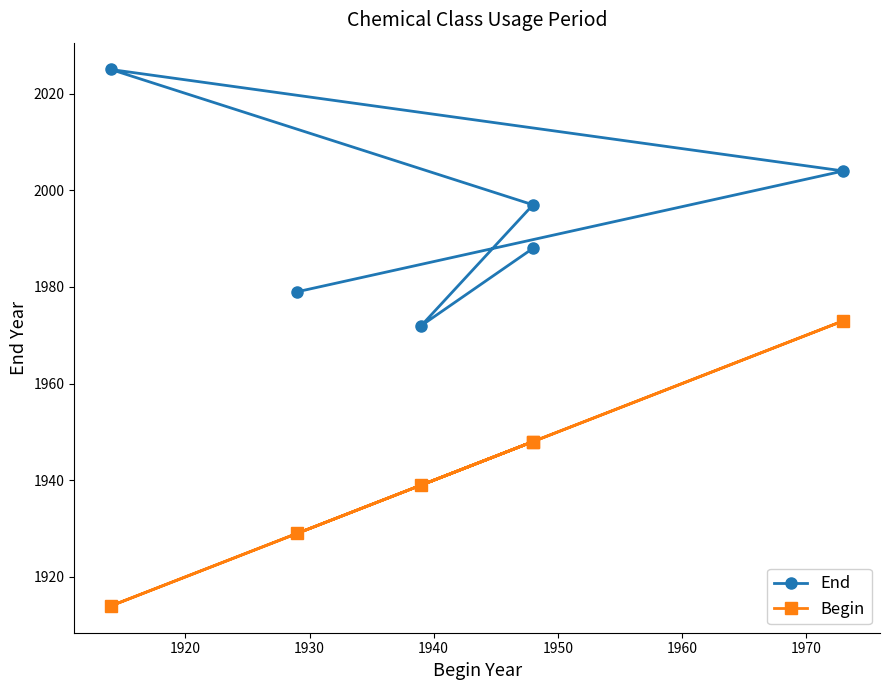

What is the approximate value of End at 1960, to the nearest 10?

1980